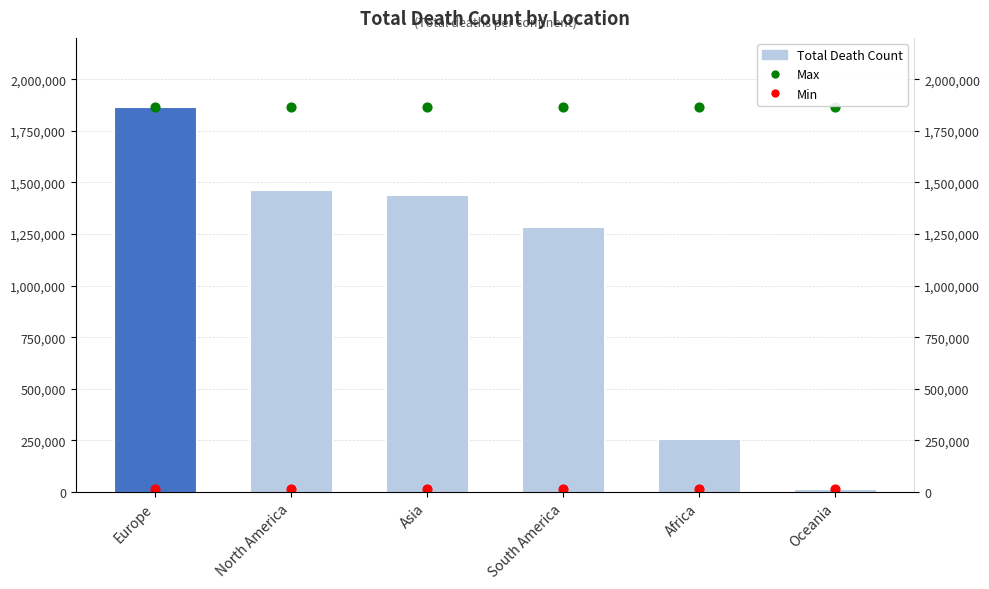

Which series reaches the maximum Y coordinate?

TotalDeathCount